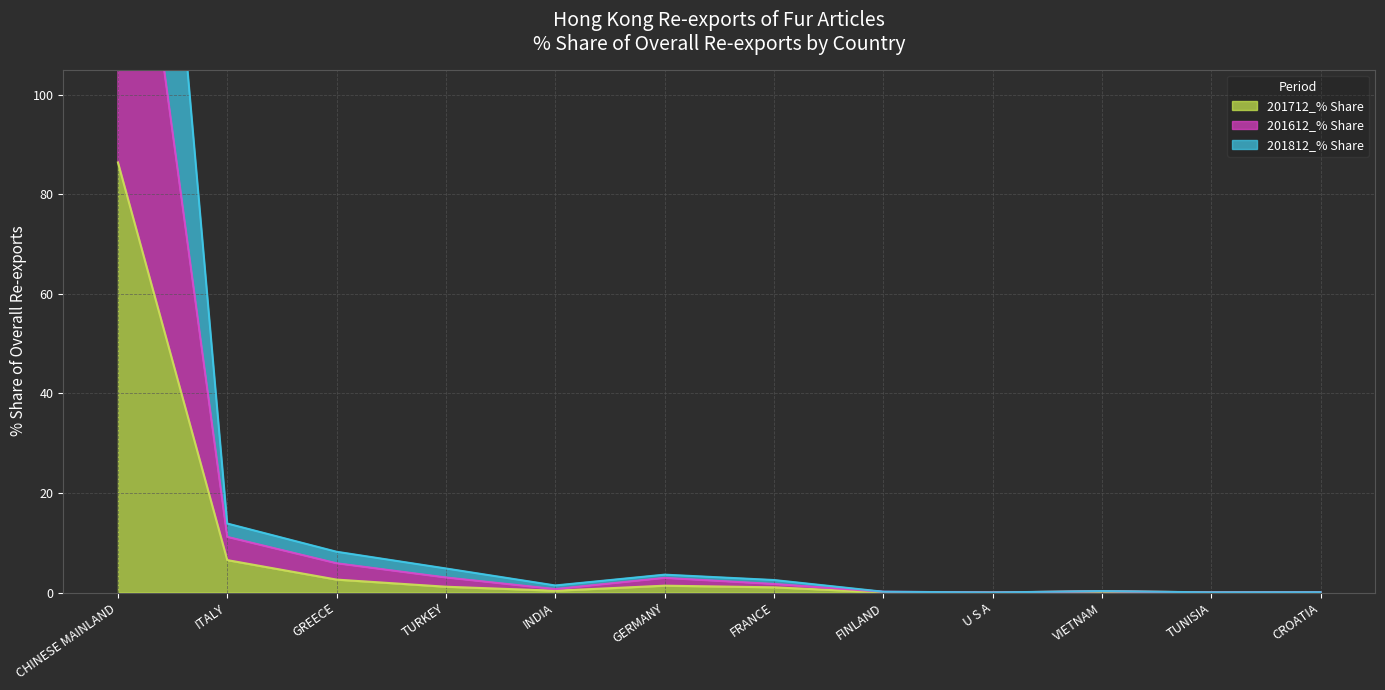

What is the greatest value displayed?

264.6